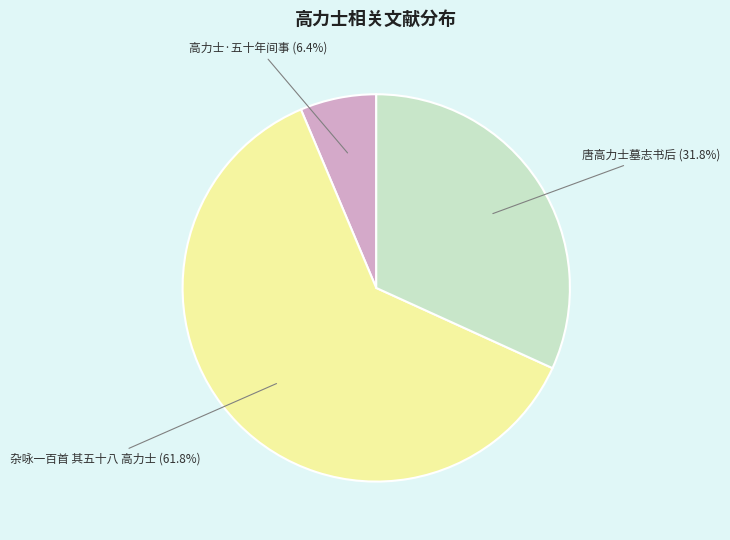

The 高力士·五十年间事 slice represents 6% of the pie. True or false?

True